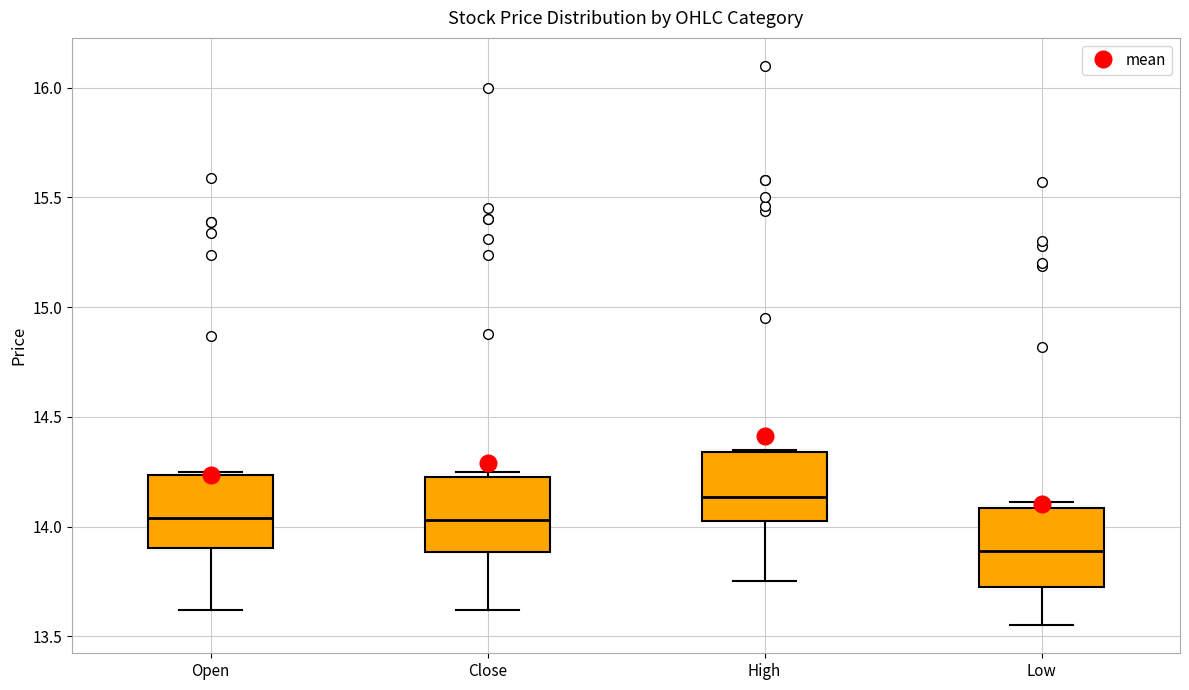

Reading left to right, read every box against the y-axis: the position of its median line, the range the box covers, and the ends of its whiskers. The values are not printed on the chart, so give them approximately, as read against the axis.

Open: median 14.05, box 13.90 to 14.25, whiskers 13.60 to 14.25 (just above the box's upper edge)
Close: median 14.05, box 13.90 to 14.25, whiskers 13.60 to 14.25 (just above the box's upper edge)
High: median 14.15, box 14.05 to 14.35, whiskers 13.75 to 14.35
Low: median 13.90, box 13.70 to 14.10, whiskers 13.55 to 14.10 (just above the box's upper edge)